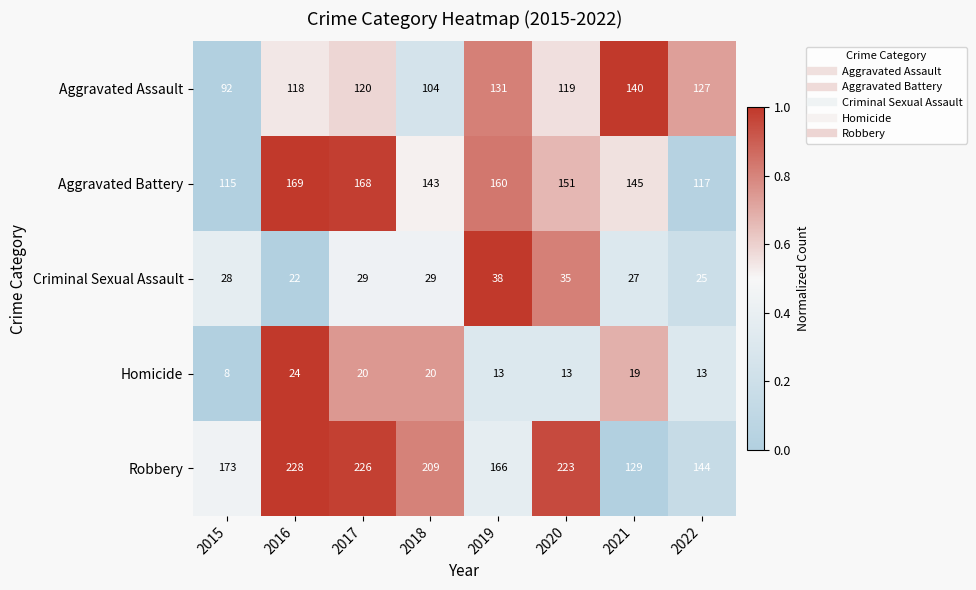

At which category does the chart reach its minimum across all series?

2015